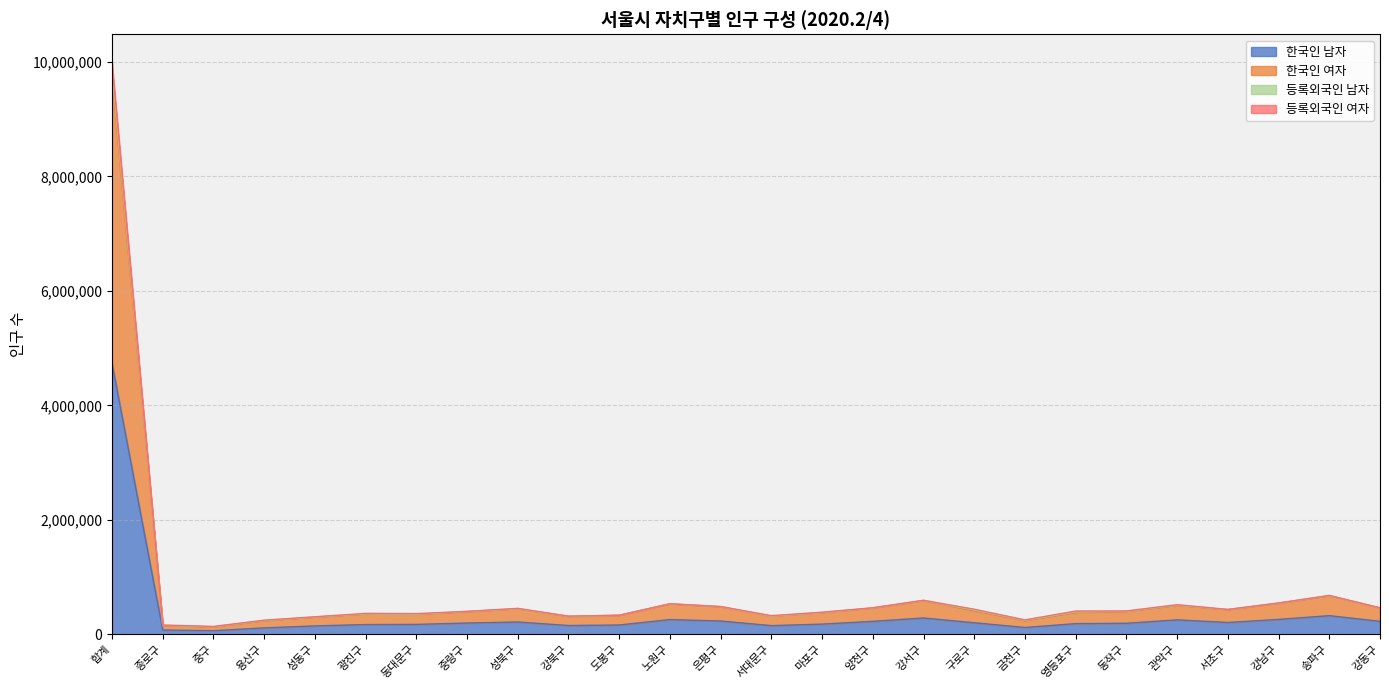

What is the difference between the maximum and minimum values in the 한국인 남자 series?

4670578